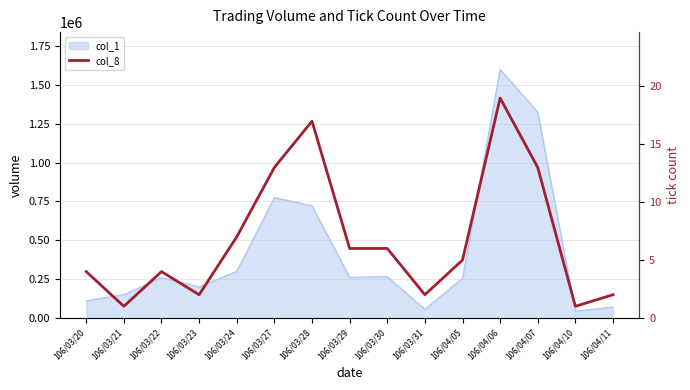

At which category does the chart reach its minimum across all series?

106/03/21